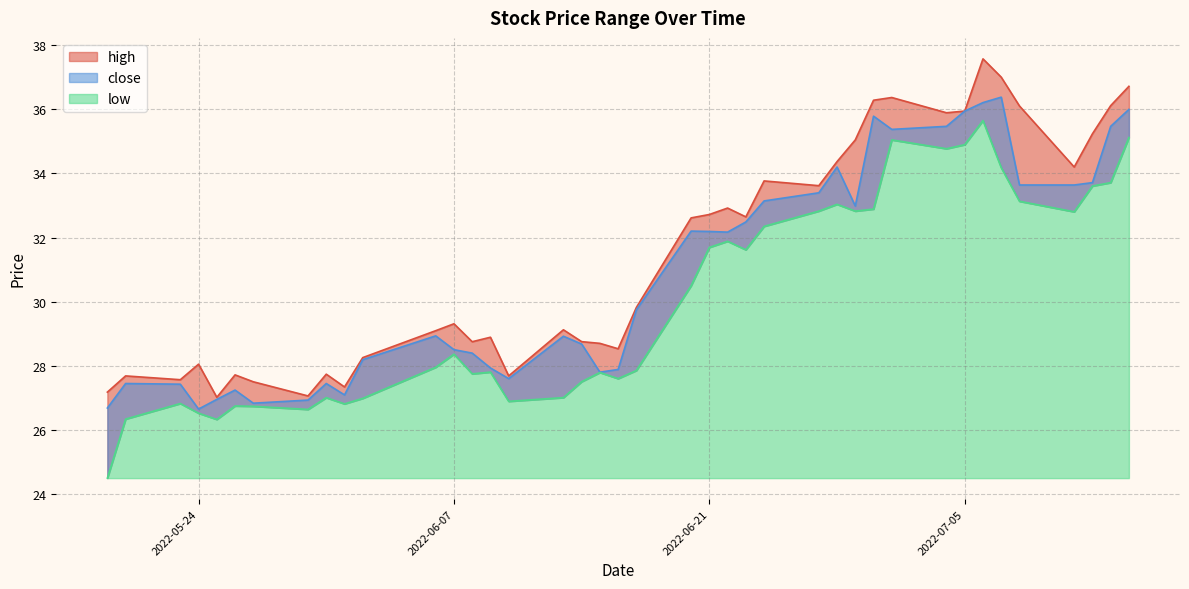

Which series has the largest total across all categories?

high